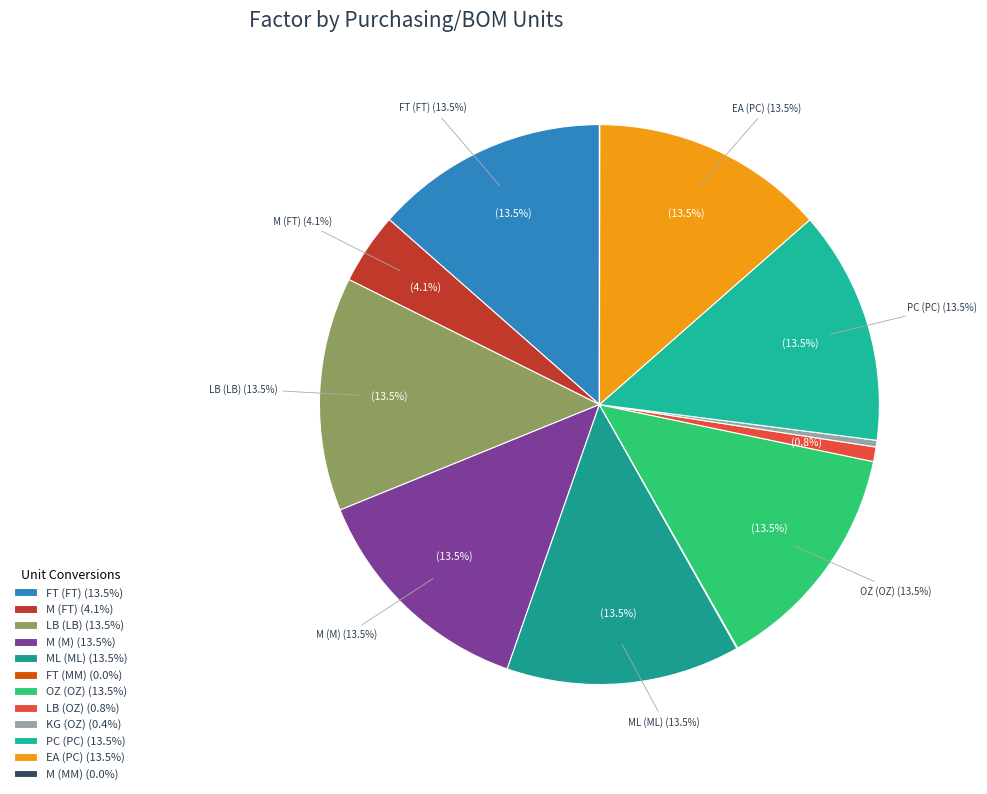

Is it true that PC (PC) is 5% of the pie?

False